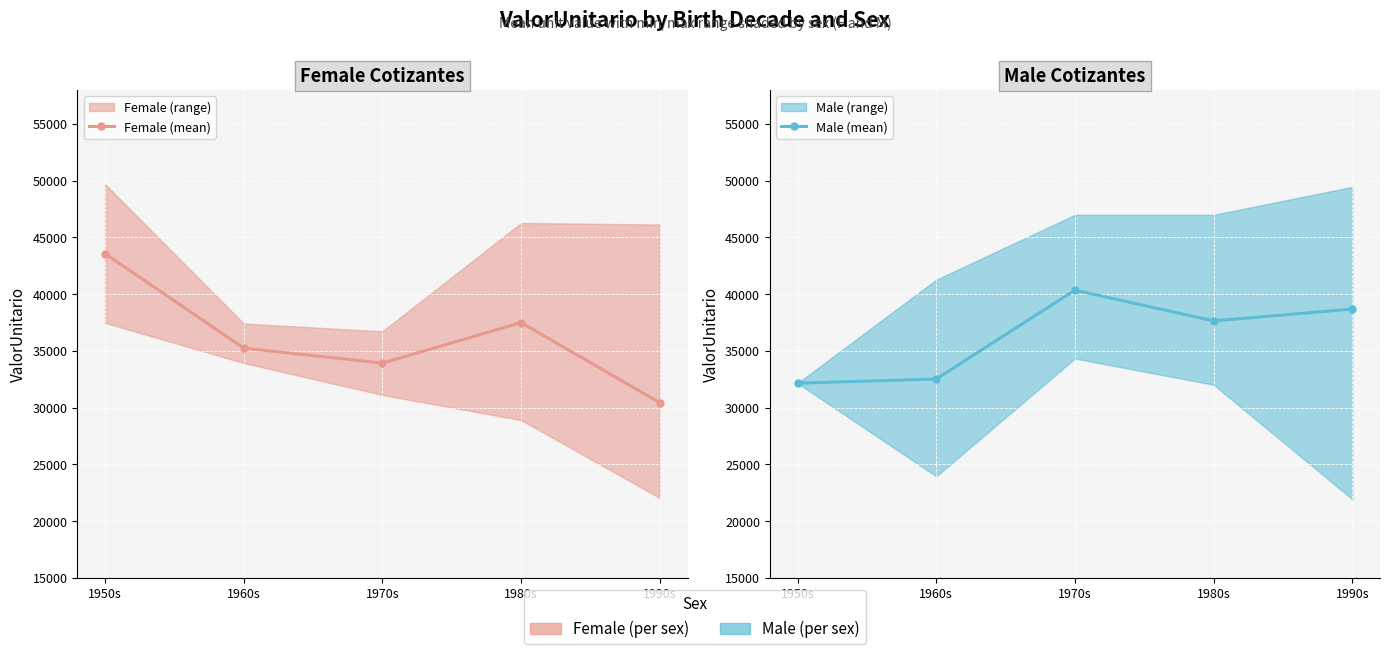

Which series ends up on top after the final intersection of Female (mean) and Male (mean)?

Male (mean)